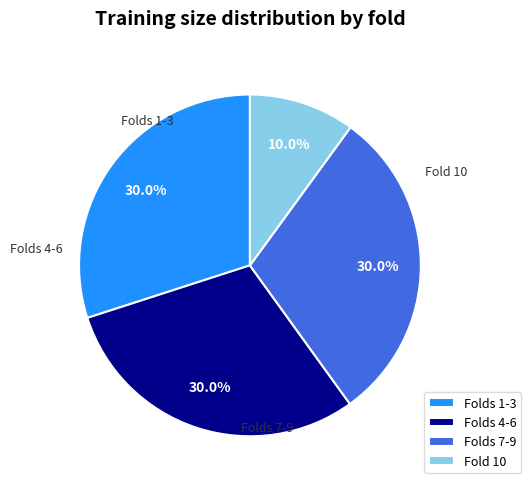

Count the number of slices in the pie.

4